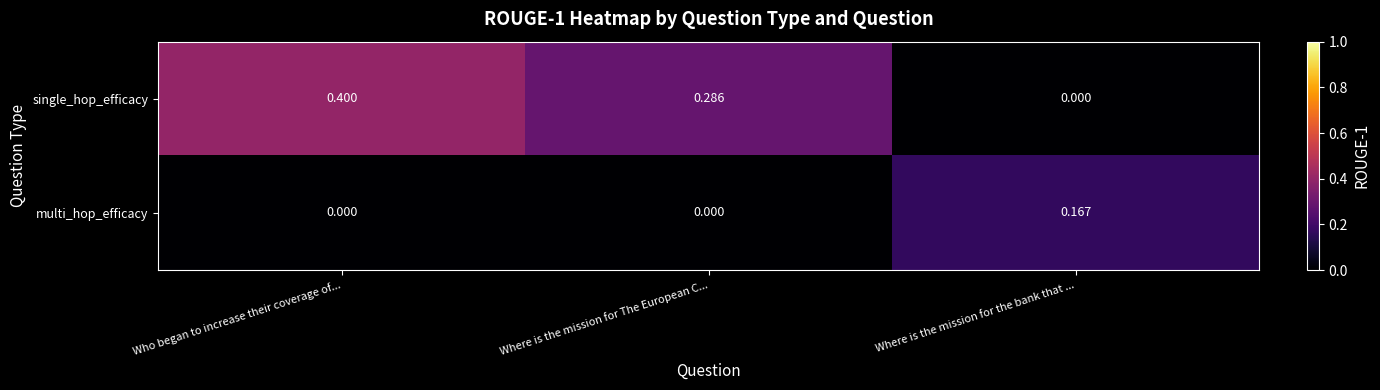

At which category is the sum across all series the highest?

Who began to increase their coverage of...